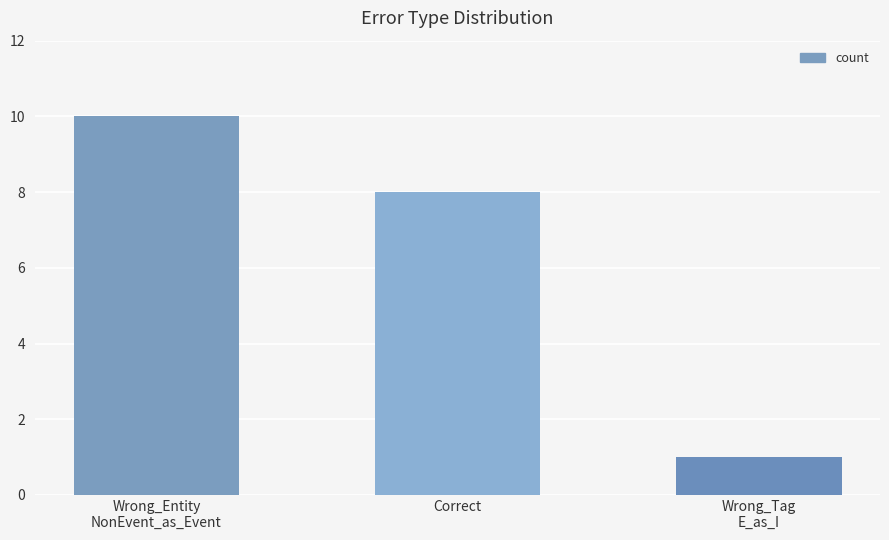

Which has a higher value, Wrong_Entity
NonEvent_as_Event or Correct?

Wrong_Entity
NonEvent_as_Event